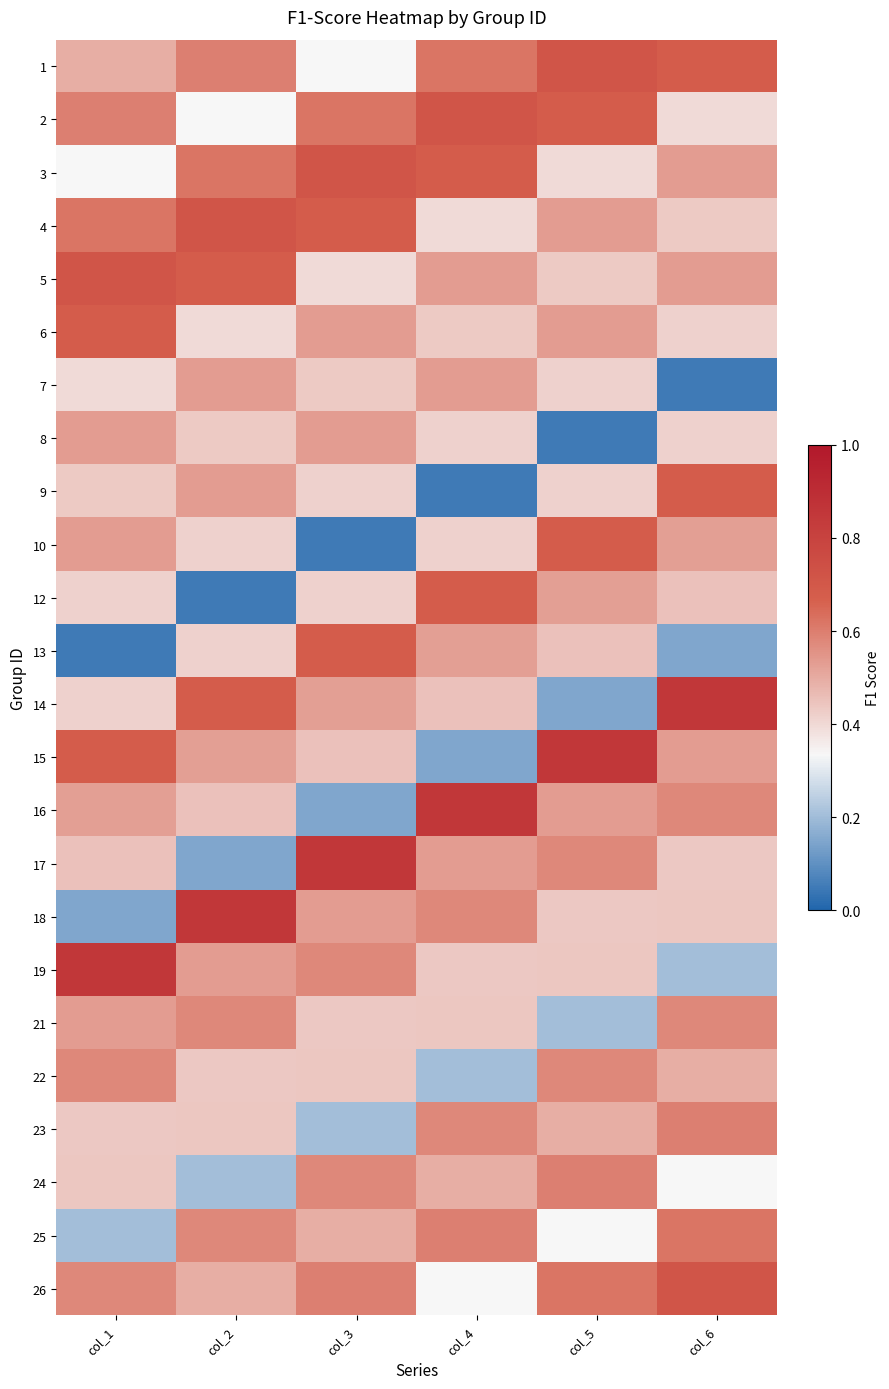

Between col_5 and col_4, which is larger?

col_5